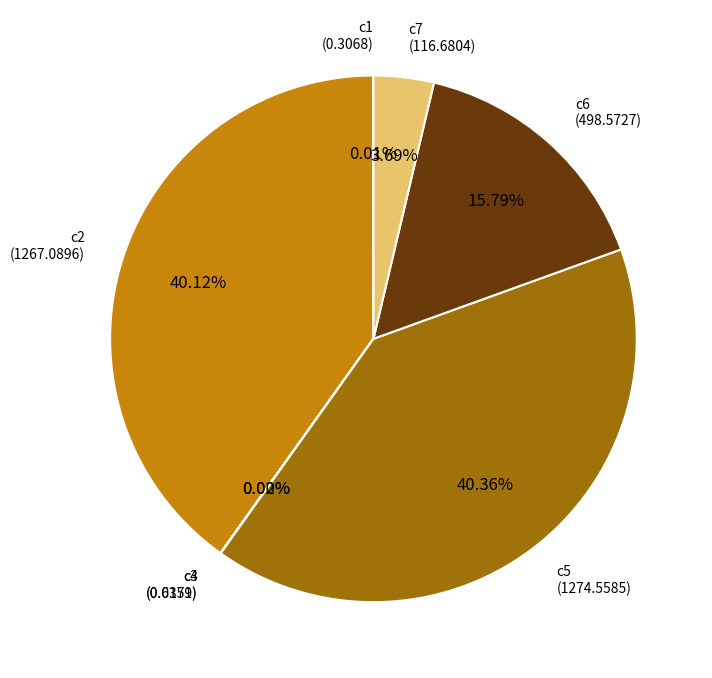

Approximately how many times larger is the value at c2 compared to c5?

1.0